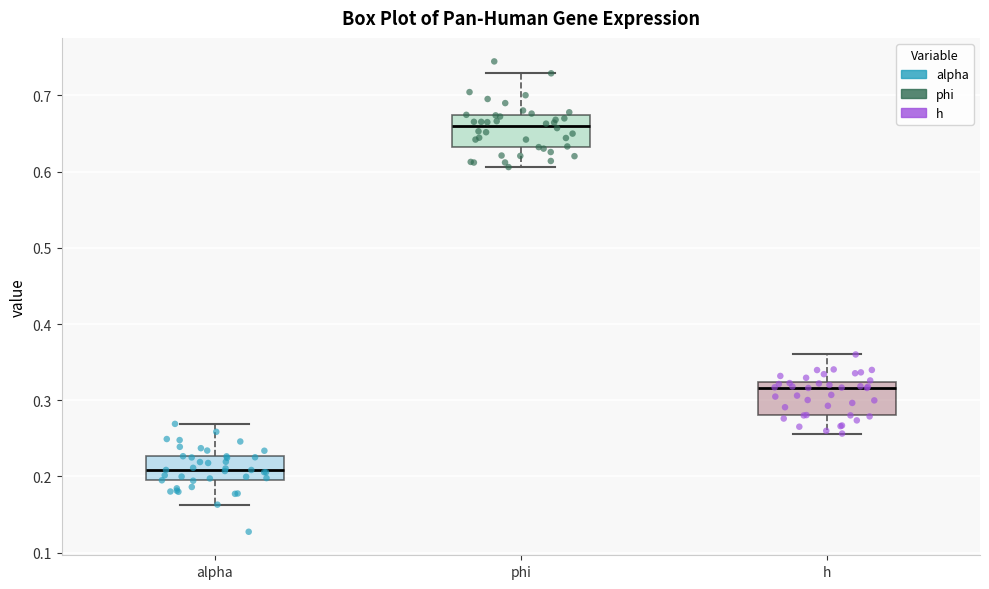

Where is the lower edge of the box for alpha on the y-axis? The values are not printed on the chart, so give them approximately, as read against the axis.

0.19